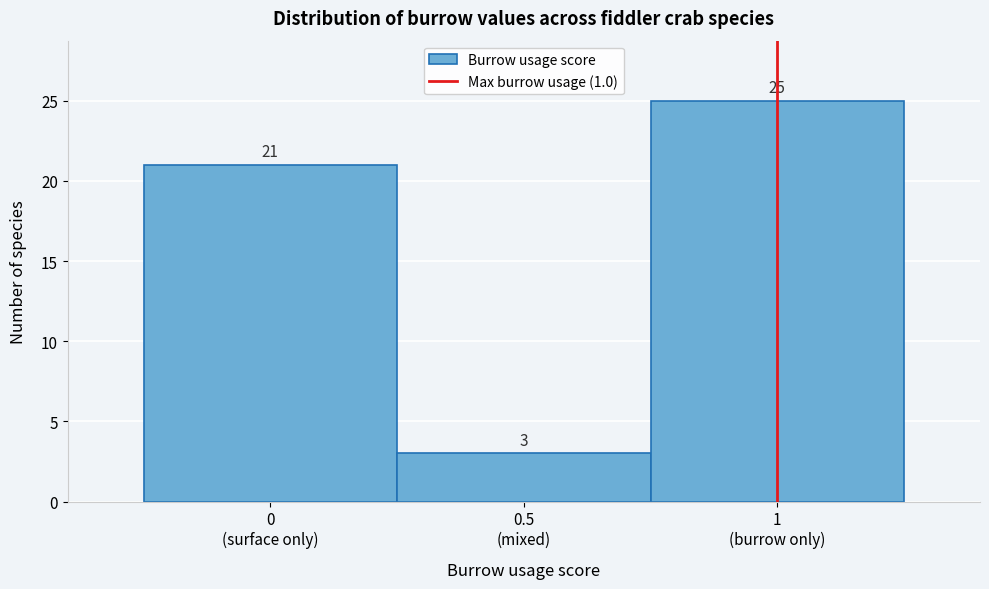

Reading left to right, list all the values displayed in this chart.

21	3	25